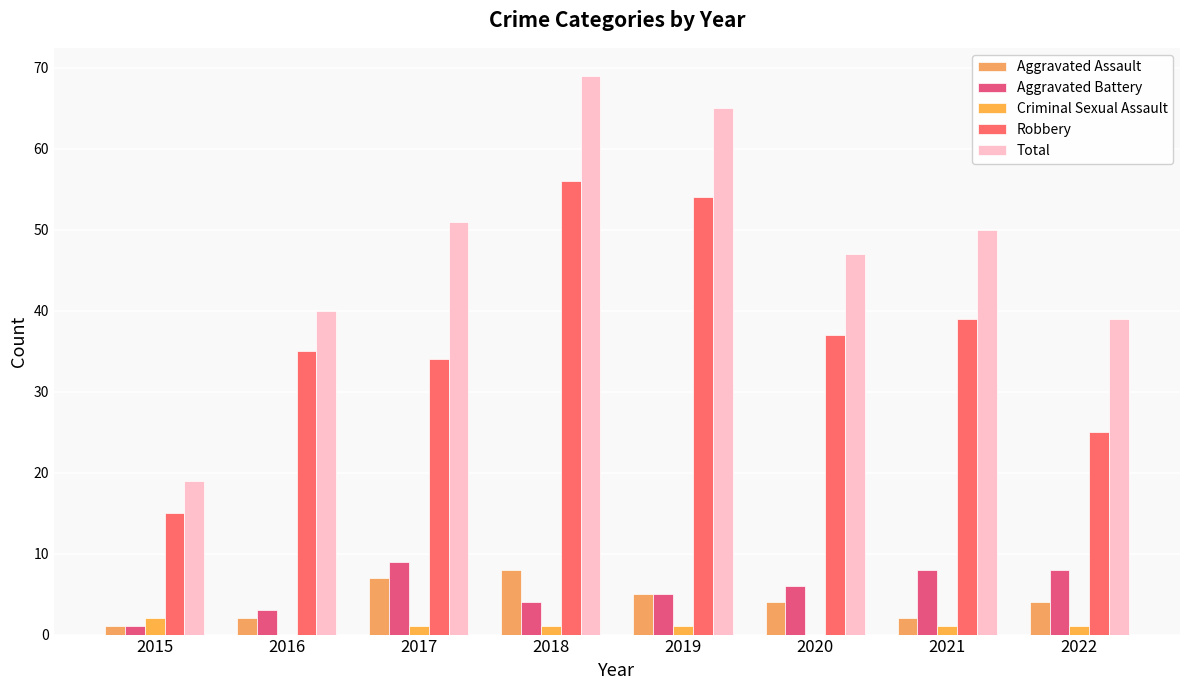

Which series has the widest spread of values?

Total